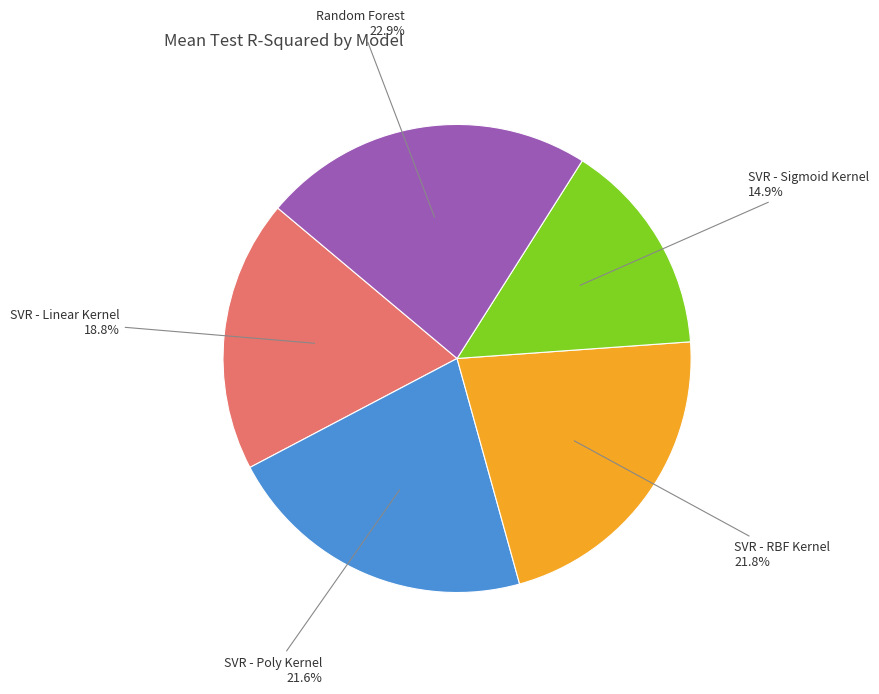

To the nearest percent, what portion does SVR - Linear Kernel represent?

19%